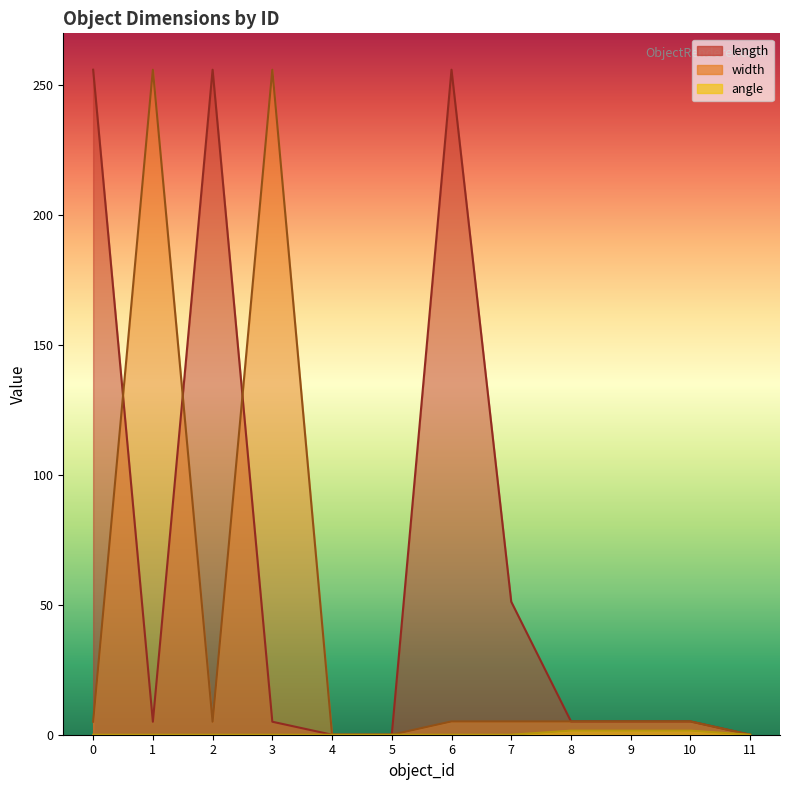

At which category is the sum across all series the highest?

6